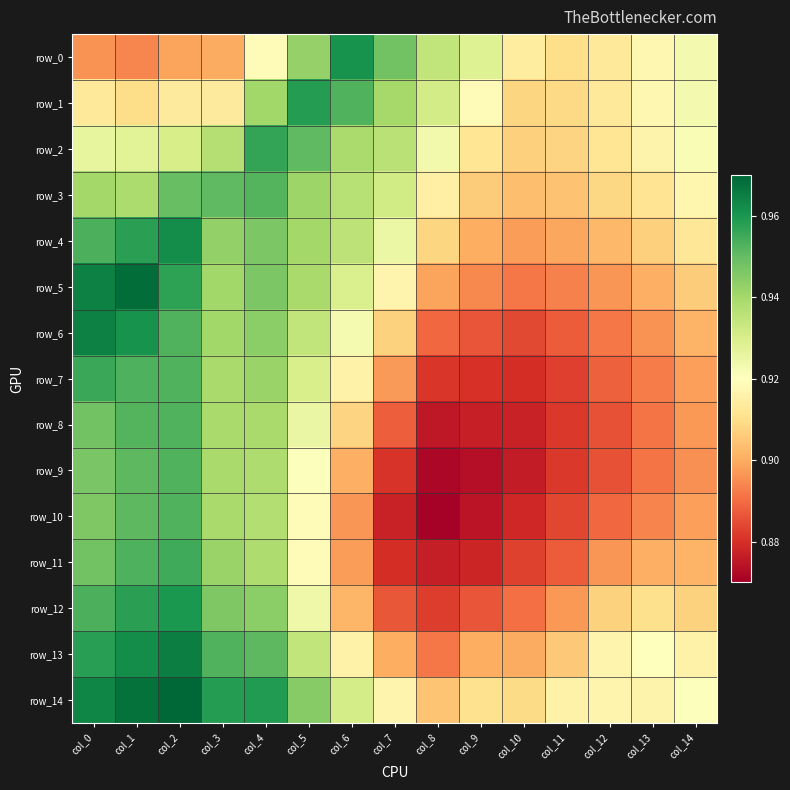

Reading right to left, extract all data points from this chart.

row_0: 0.9	0.9	0.9	0.9	0.9	0.9	0.9	0.9	1.0	0.9	0.9	0.9	0.9	0.9	0.9
row_1: 0.9	0.9	0.9	0.9	0.9	0.9	0.9	0.9	1.0	1.0	0.9	0.9	0.9	0.9	0.9
row_2: 0.9	0.9	0.9	0.9	0.9	0.9	0.9	0.9	0.9	1.0	1.0	0.9	0.9	0.9	0.9
row_3: 0.9	0.9	0.9	0.9	0.9	0.9	0.9	0.9	0.9	0.9	1.0	1.0	0.9	0.9	0.9
row_4: 0.9	0.9	0.9	0.9	0.9	0.9	0.9	0.9	0.9	0.9	0.9	0.9	1.0	1.0	1.0
row_5: 0.9	0.9	0.9	0.9	0.9	0.9	0.9	0.9	0.9	0.9	0.9	0.9	1.0	1.0	1.0
row_6: 0.9	0.9	0.9	0.9	0.9	0.9	0.9	0.9	0.9	0.9	0.9	0.9	1.0	1.0	1.0
row_7: 0.9	0.9	0.9	0.9	0.9	0.9	0.9	0.9	0.9	0.9	0.9	0.9	1.0	1.0	1.0
row_8: 0.9	0.9	0.9	0.9	0.9	0.9	0.9	0.9	0.9	0.9	0.9	0.9	1.0	1.0	0.9
row_9: 0.9	0.9	0.9	0.9	0.9	0.9	0.9	0.9	0.9	0.9	0.9	0.9	1.0	1.0	0.9
row_10: 0.9	0.9	0.9	0.9	0.9	0.9	0.9	0.9	0.9	0.9	0.9	0.9	1.0	1.0	0.9
row_11: 0.9	0.9	0.9	0.9	0.9	0.9	0.9	0.9	0.9	0.9	0.9	0.9	1.0	1.0	0.9
row_12: 0.9	0.9	0.9	0.9	0.9	0.9	0.9	0.9	0.9	0.9	0.9	0.9	1.0	1.0	1.0
row_13: 0.9	0.9	0.9	0.9	0.9	0.9	0.9	0.9	0.9	0.9	1.0	1.0	1.0	1.0	1.0
row_14: 0.9	0.9	0.9	0.9	0.9	0.9	0.9	0.9	0.9	0.9	1.0	1.0	1.0	1.0	1.0